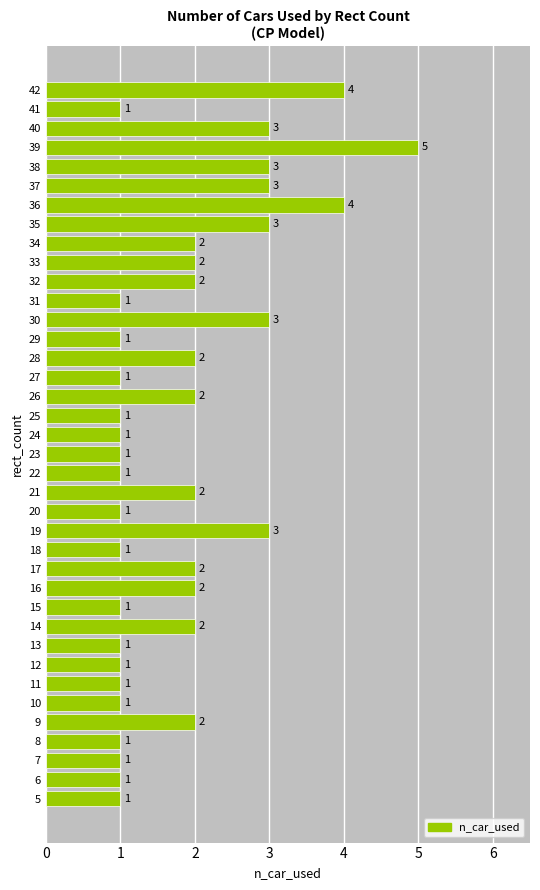

Is it true that the value at 13 is 1?

True